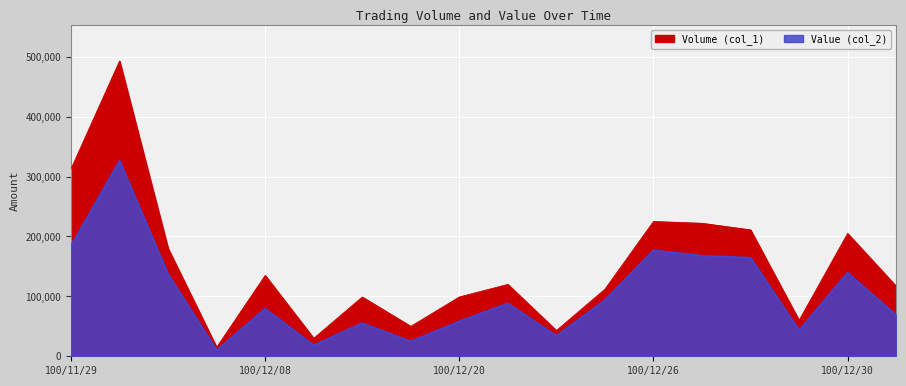

What is the label of the 13th point from the right?

100/12/15